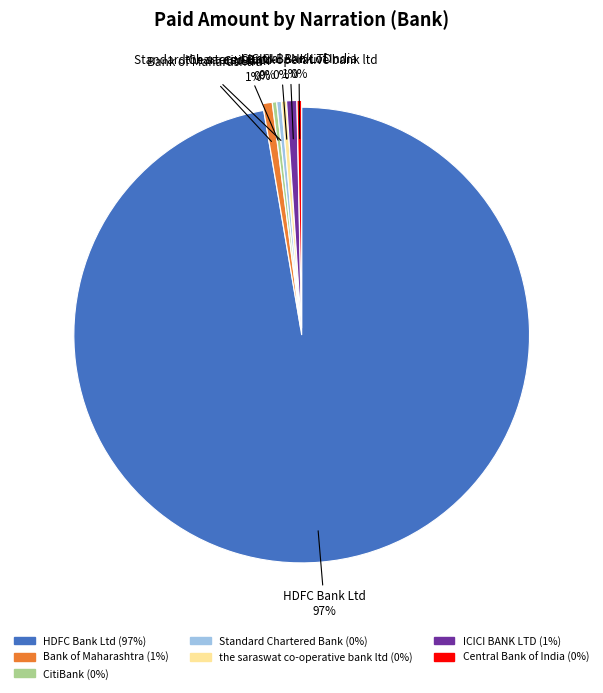

Which category has the biggest portion of the pie?

HDFC Bank Ltd